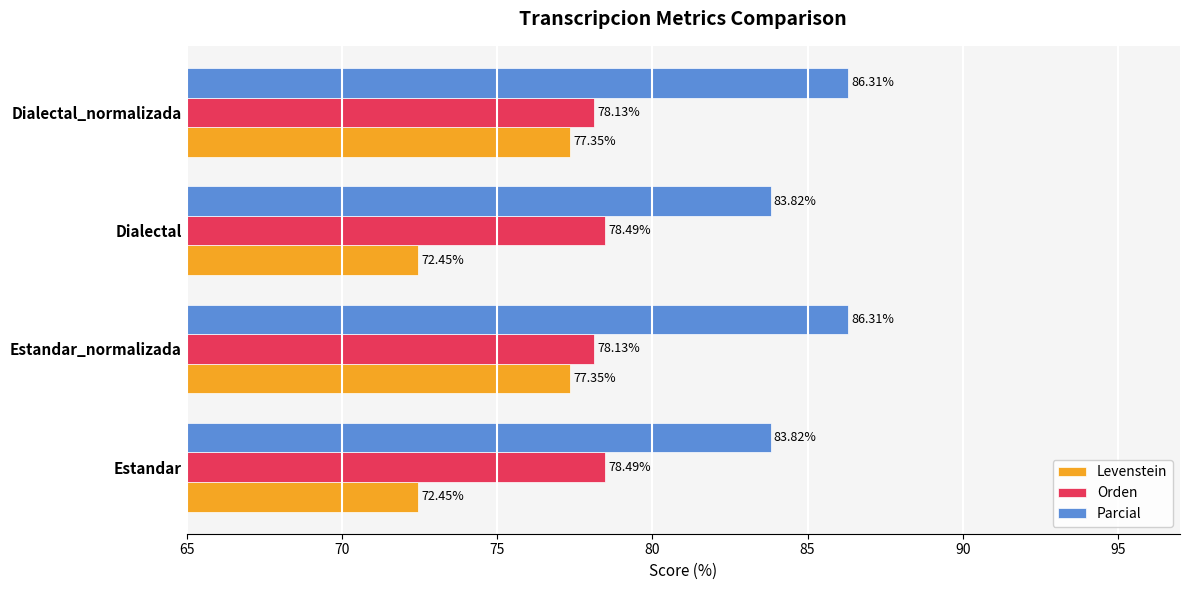

Is the value of Parcial at Estandar_normalizada greater than the value of Levenstein at Estandar_normalizada?

Yes